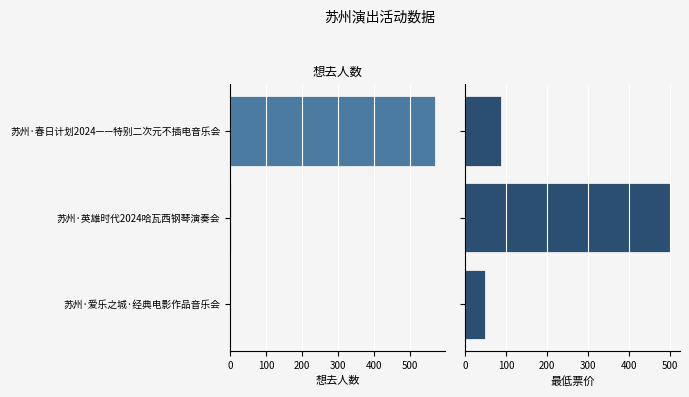

Is it true that 想去人数 equals 233 at 苏州·春日计划2024——特别二次元不插电音乐会?

False